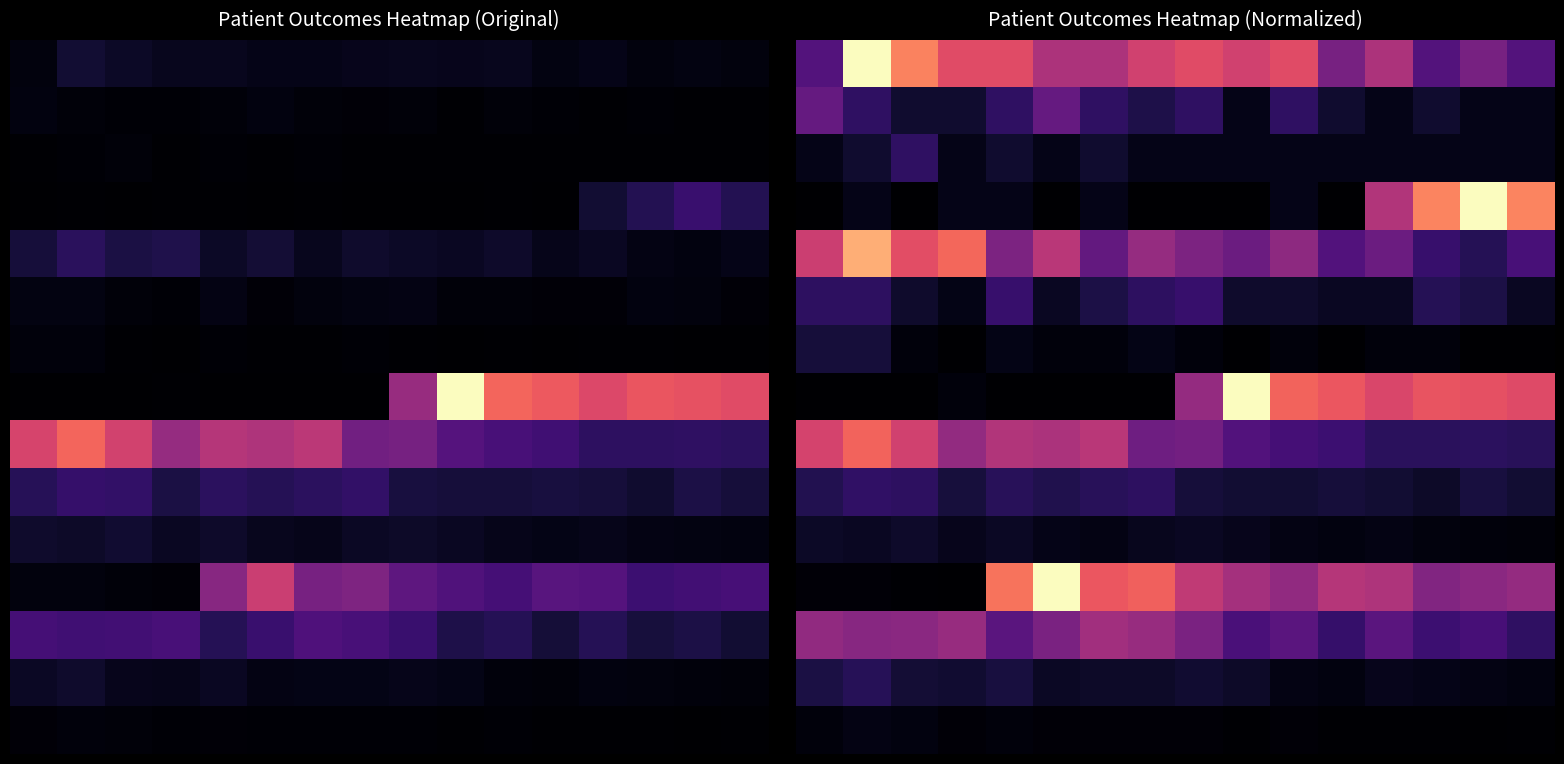

Count the number of categories in the chart.

16